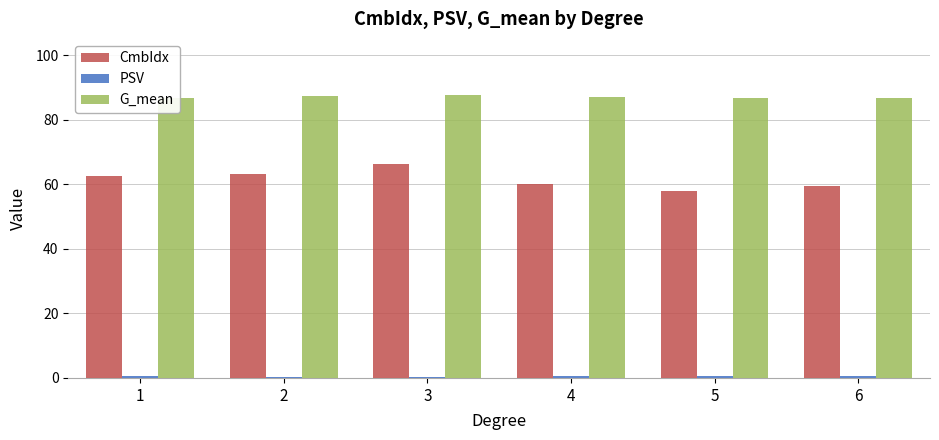

The value of G_mean at 1 is 86.8. True or false?

True